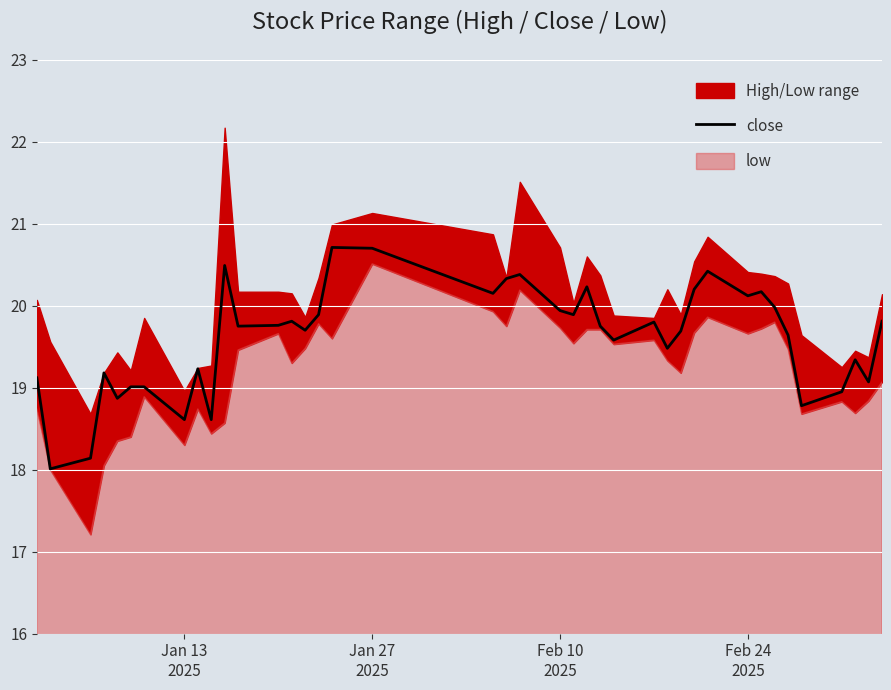

True or false: the data has more than 1 interior local peaks.

True